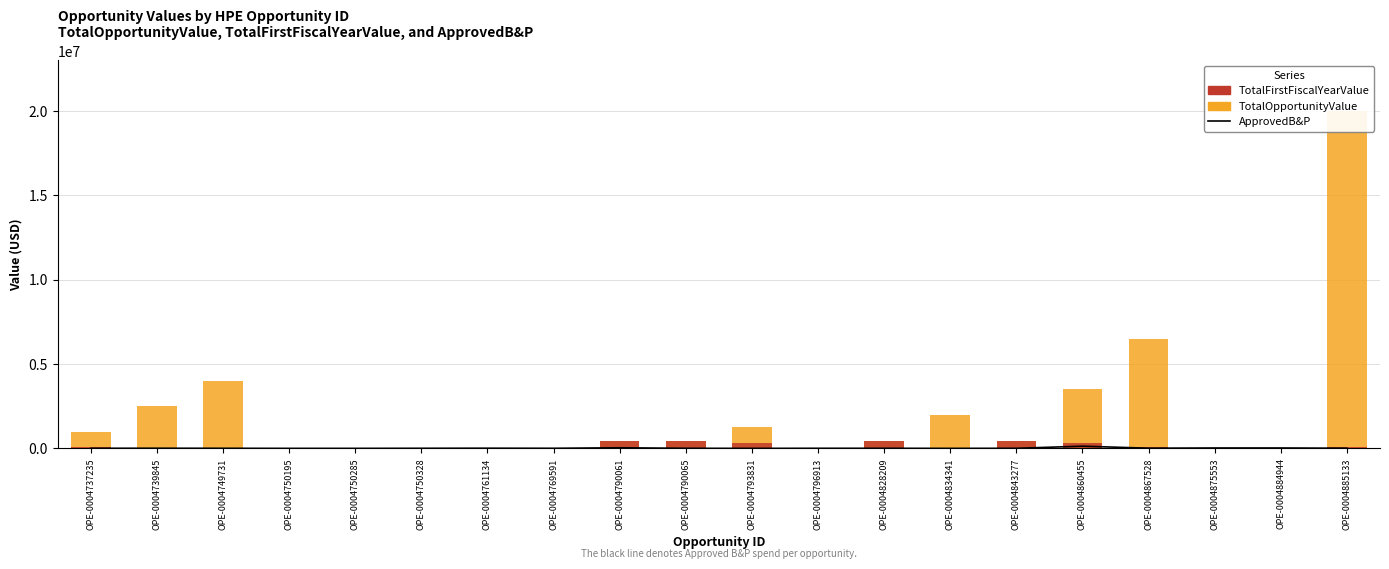

What is the average value of the TotalFirstFiscalYearValue series?

137927.1